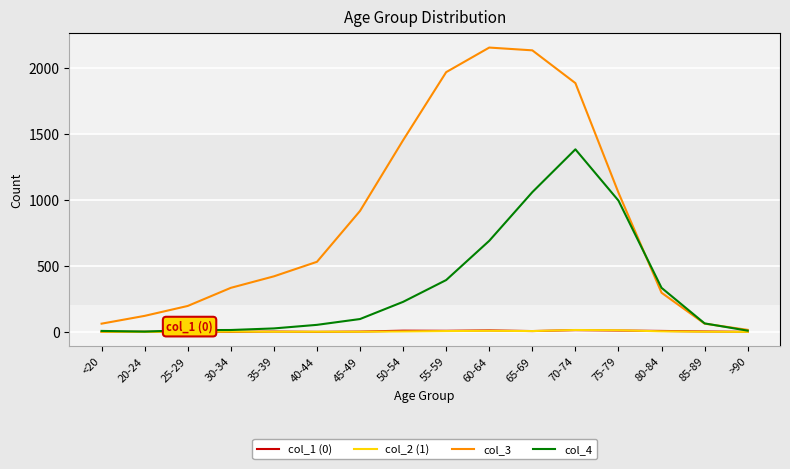

Which series has the largest range (max minus min)?

col_3